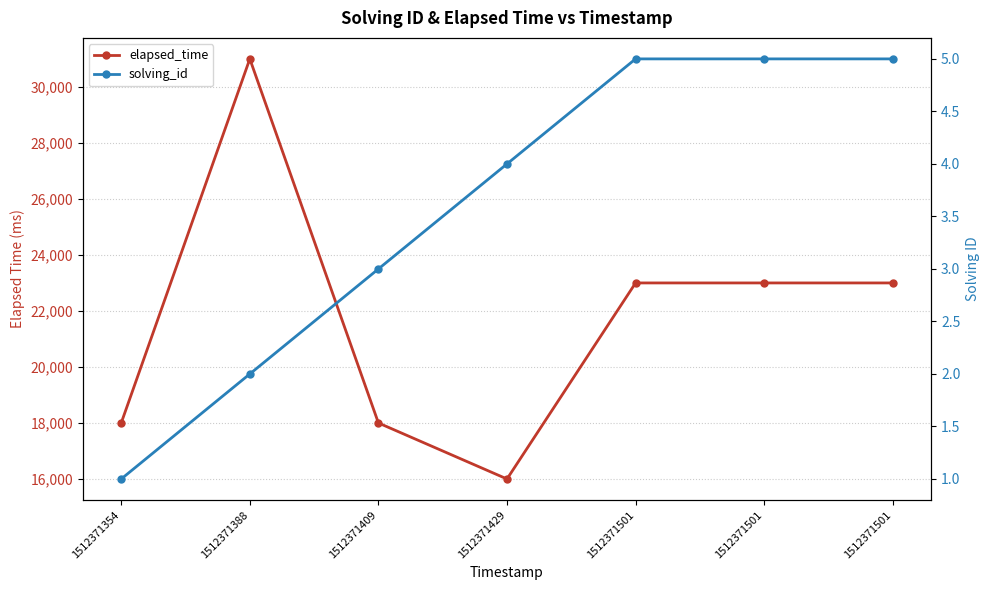

Count the elapsed_time values in the range 18000 to 23000.

5